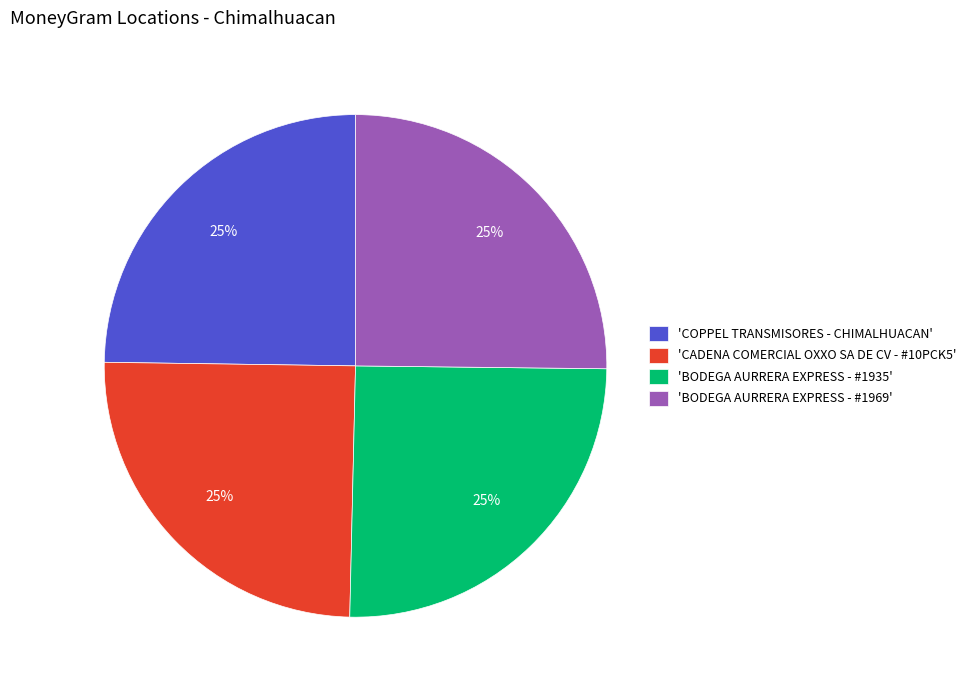

To the nearest percent, what percentage of the pie is 'CADENA COMERCIAL OXXO SA DE CV - #10PCK5'?

25%